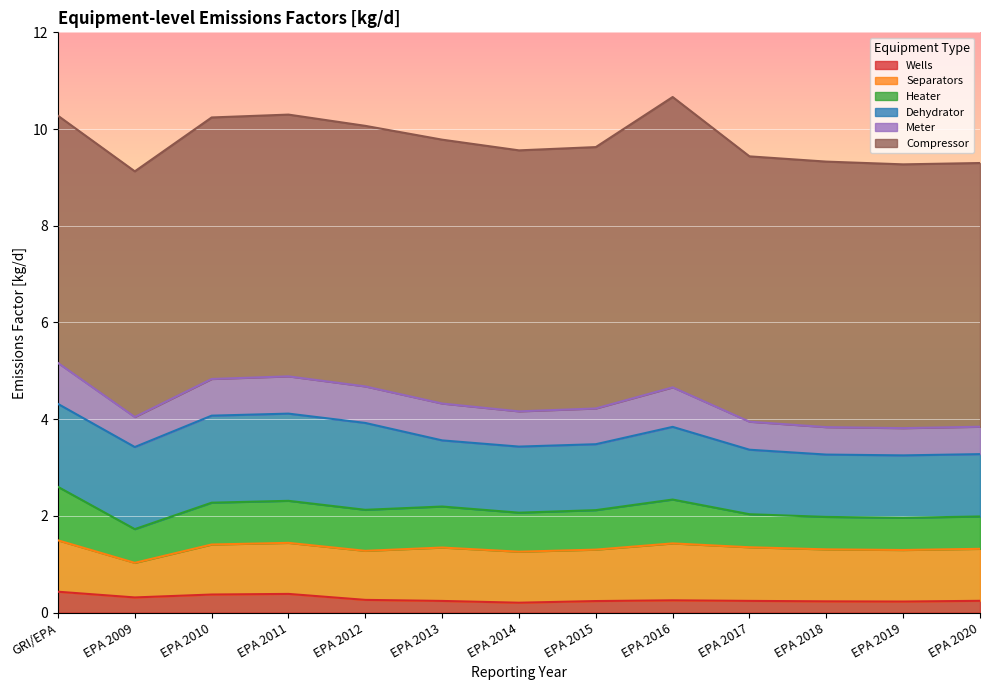

At which label is Separators closest to 0?

EPA 2009